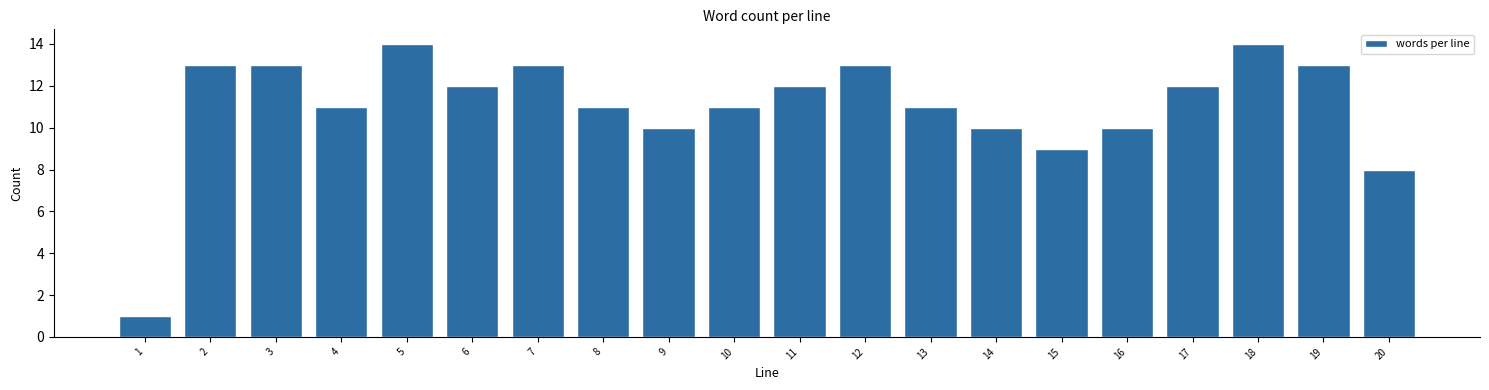

Reading left to right, transcribe all the data shown in this chart.

1	13	13	11	14	12	13	11	10	11	12	13	11	10	9	10	12	14	13	8